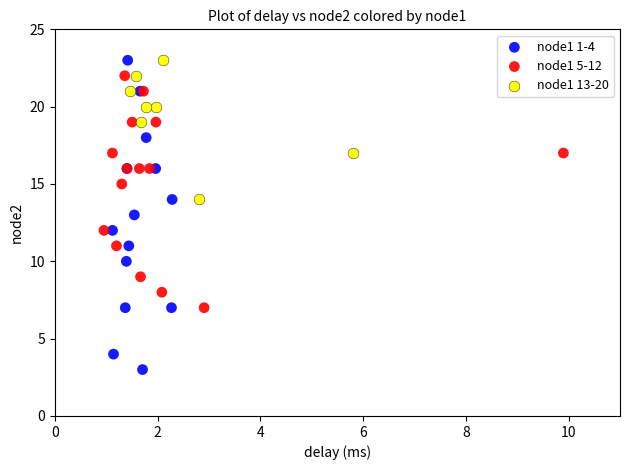

Which series has the largest Y range (max minus min)?

node1 1-4